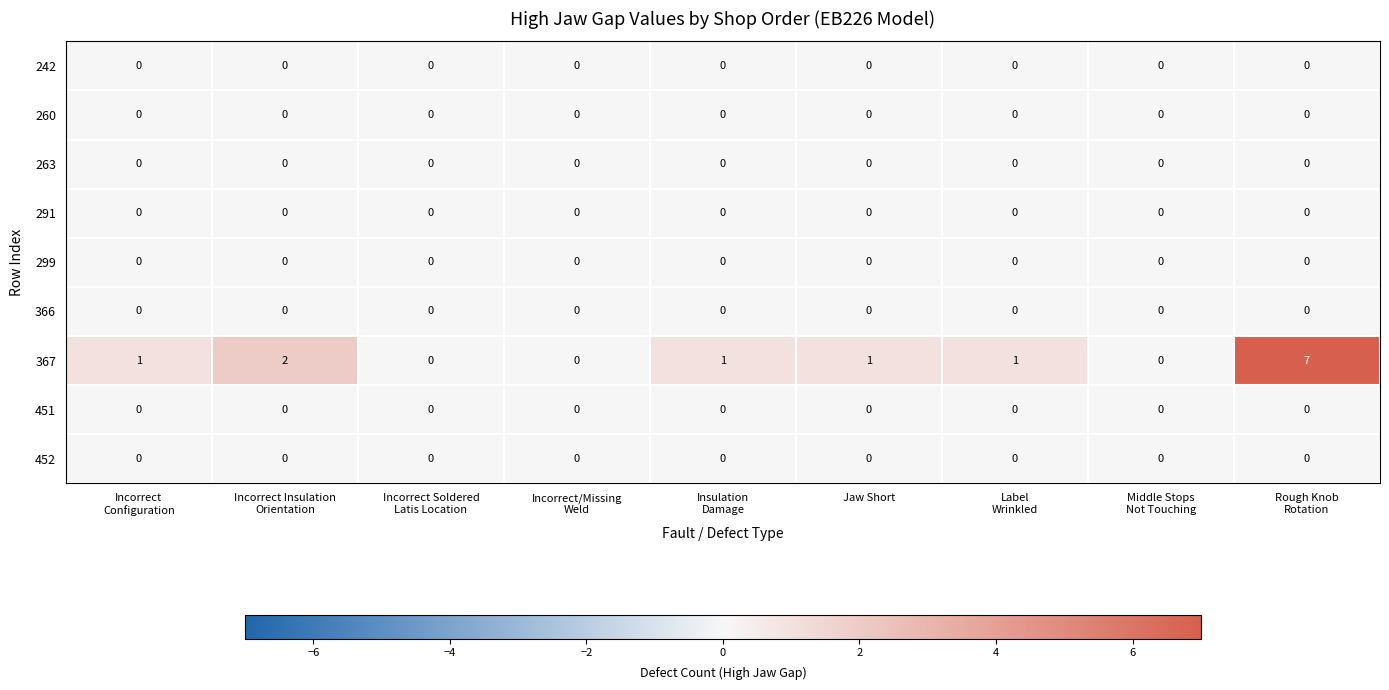

Which series has the largest total across all categories?

367